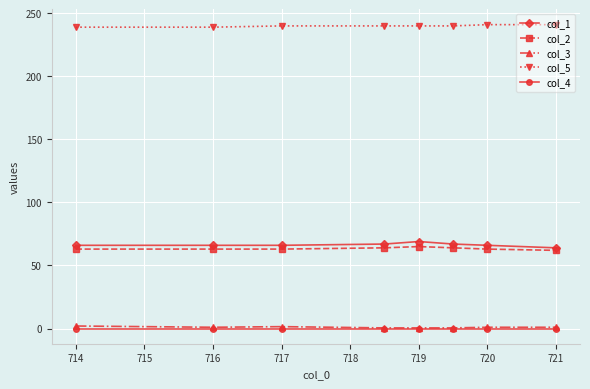

Count the col_3 values in the range 0 to 1.

6